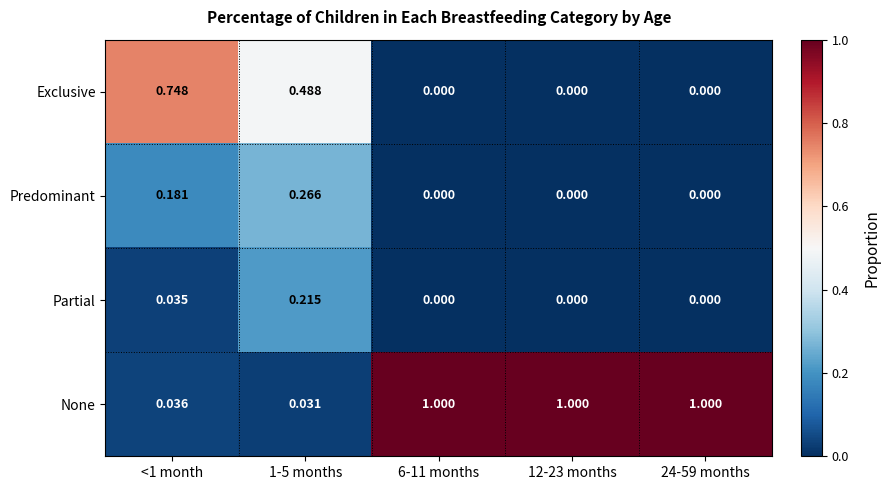

Which series has the largest total across all categories?

None